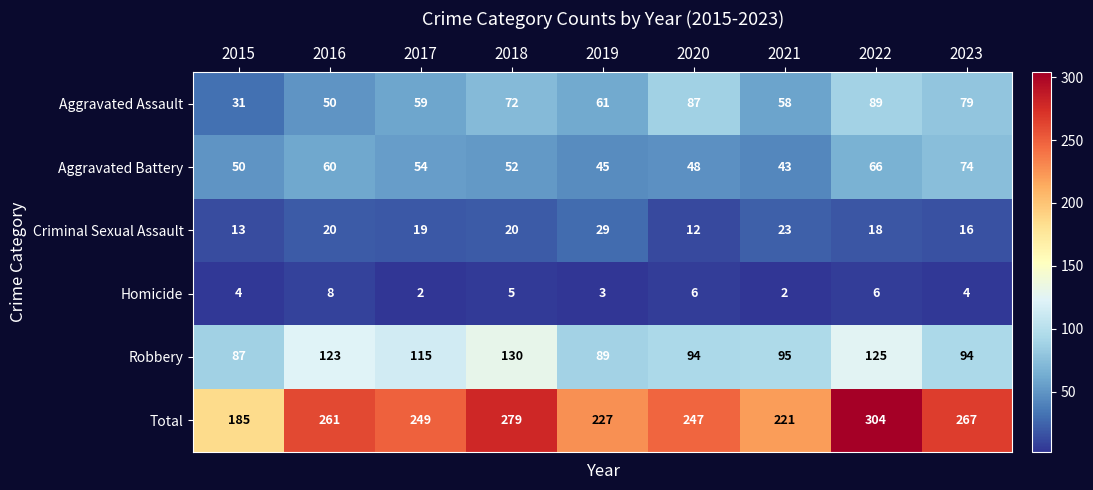

How many data points in Criminal Sexual Assault are less than 19?

4